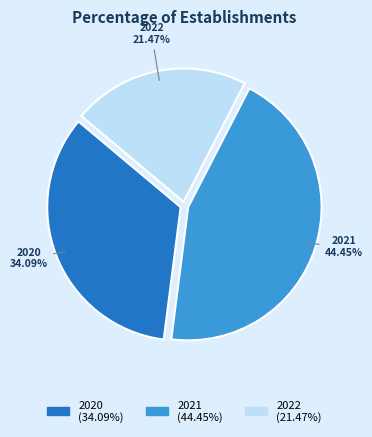

Does any single category account for the majority?

No